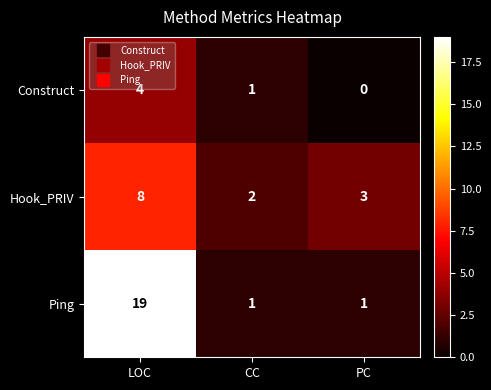

Reading left to right, what are all the values shown in this chart?

Construct: LOC=4	CC=1	PC=0
Hook_PRIV: LOC=8	CC=2	PC=3
Ping: LOC=19	CC=1	PC=1